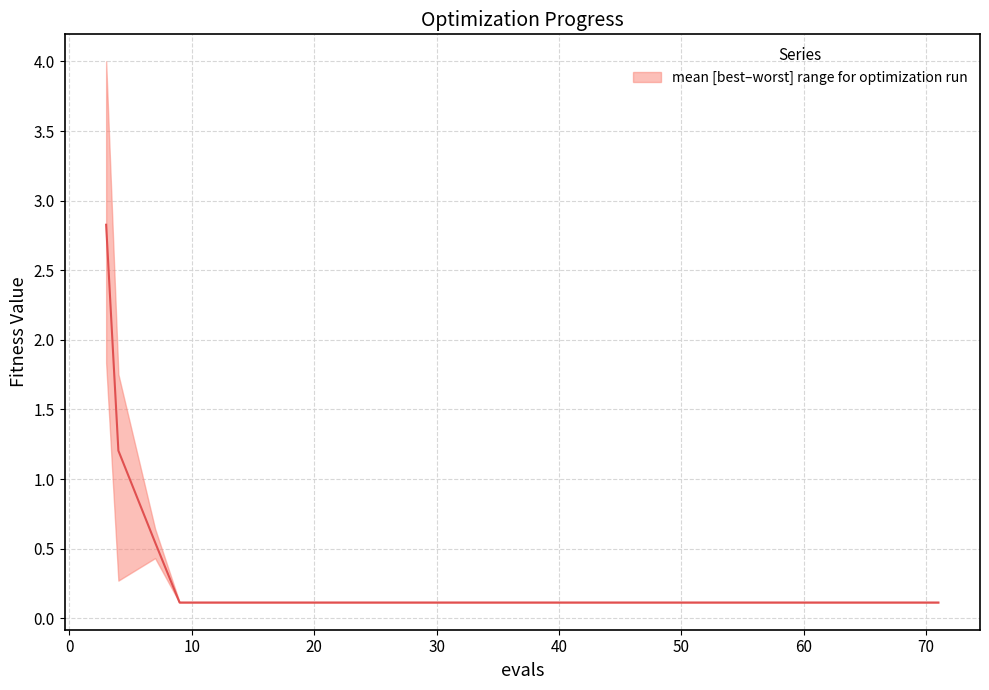

The chart shows a value of 0.1 at 20. True or false?

True